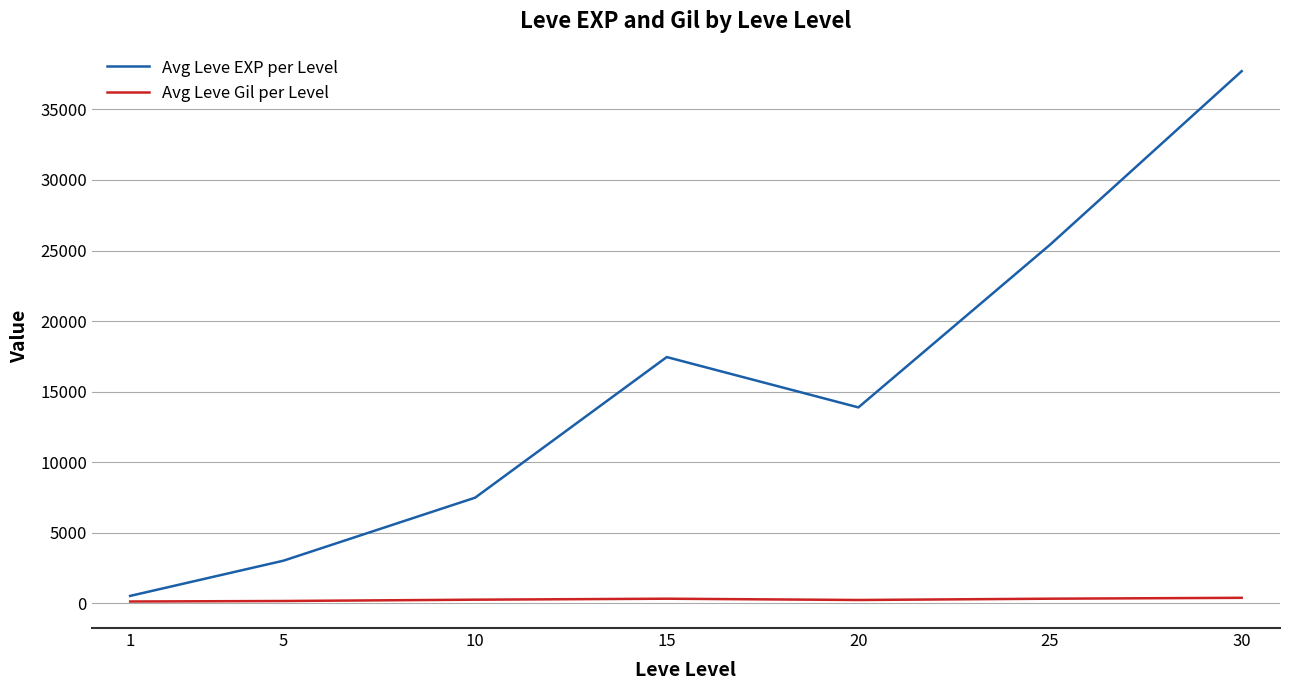

What is the difference between the second highest and minimum values in the Avg Leve Gil per Level series?

199.7